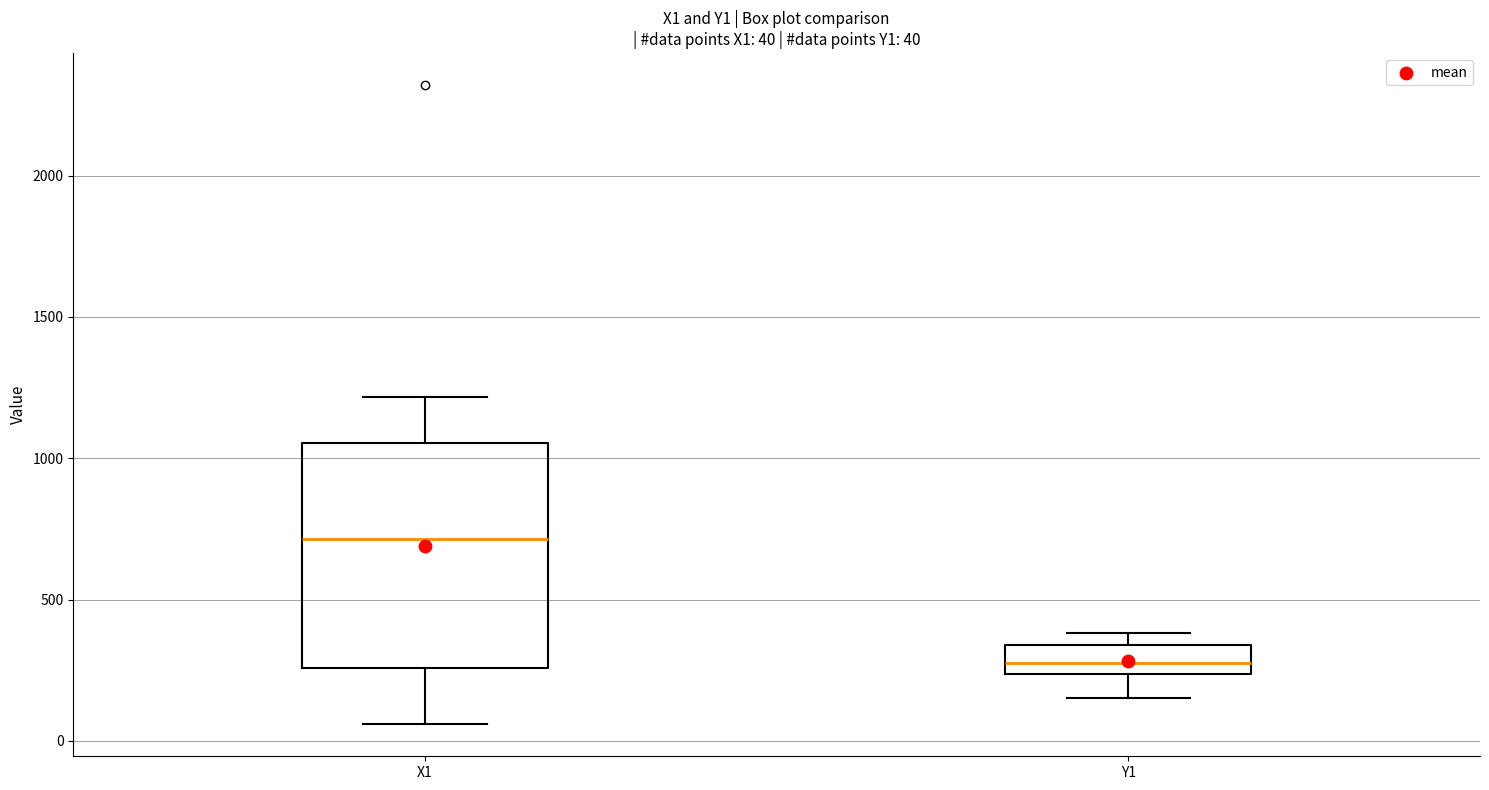

Comparing the boxes themselves (not the whiskers), which one is the tallest?

X1